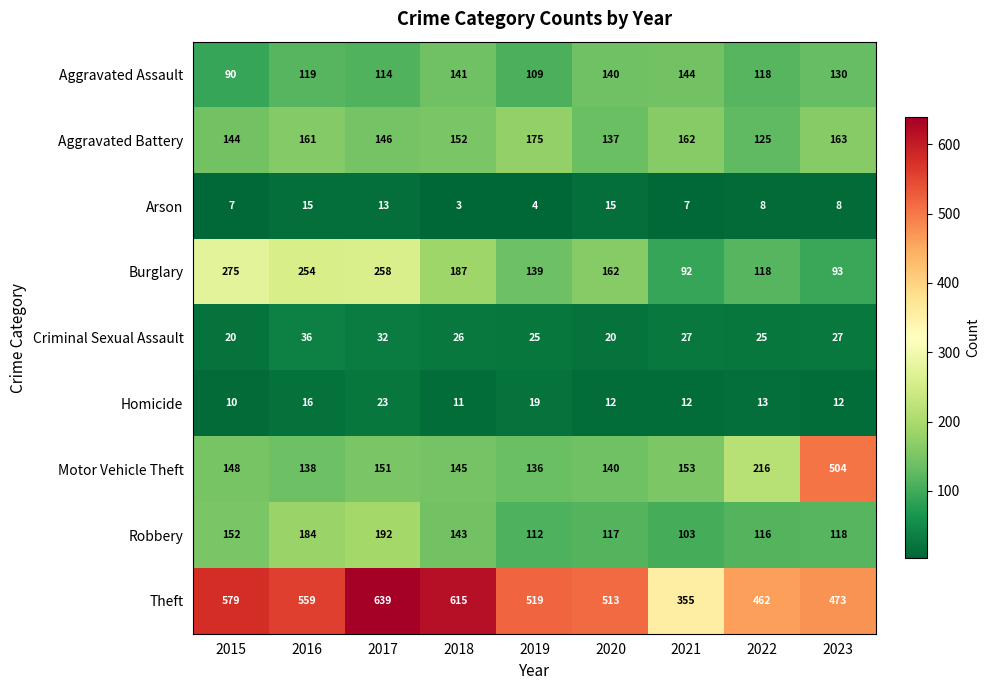

How many data points does each series have?

9